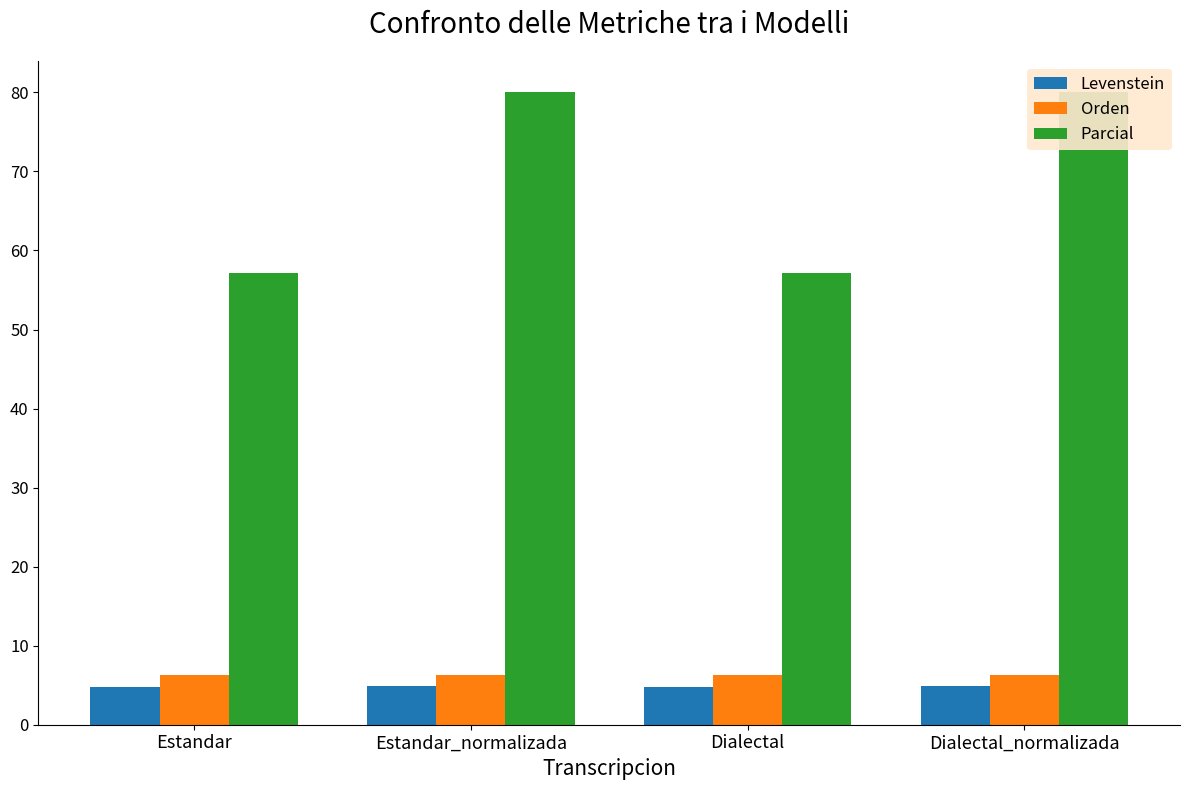

What position from the left is Estandar?

1